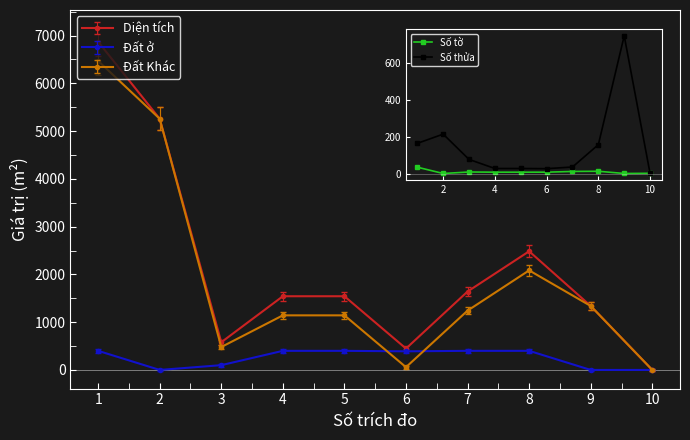

What is the value of the Diện tích point at the 8th from the left?

2484.5